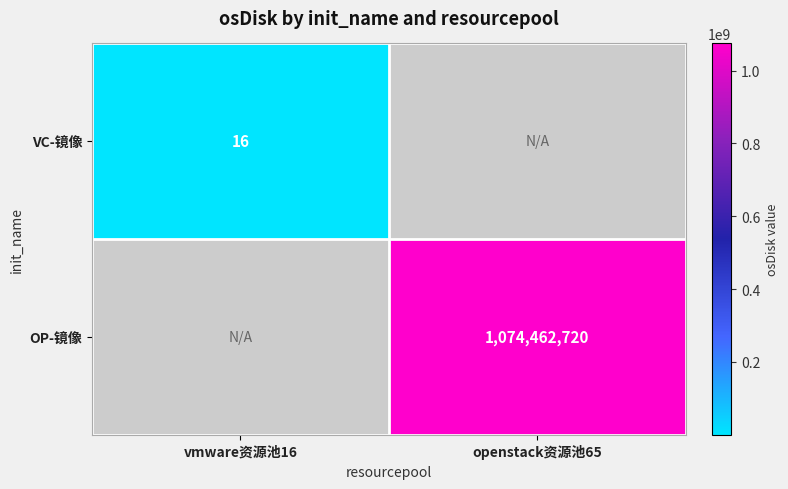

Is it true that OP-镜像 equals 1074462720 at openstack资源池65?

True